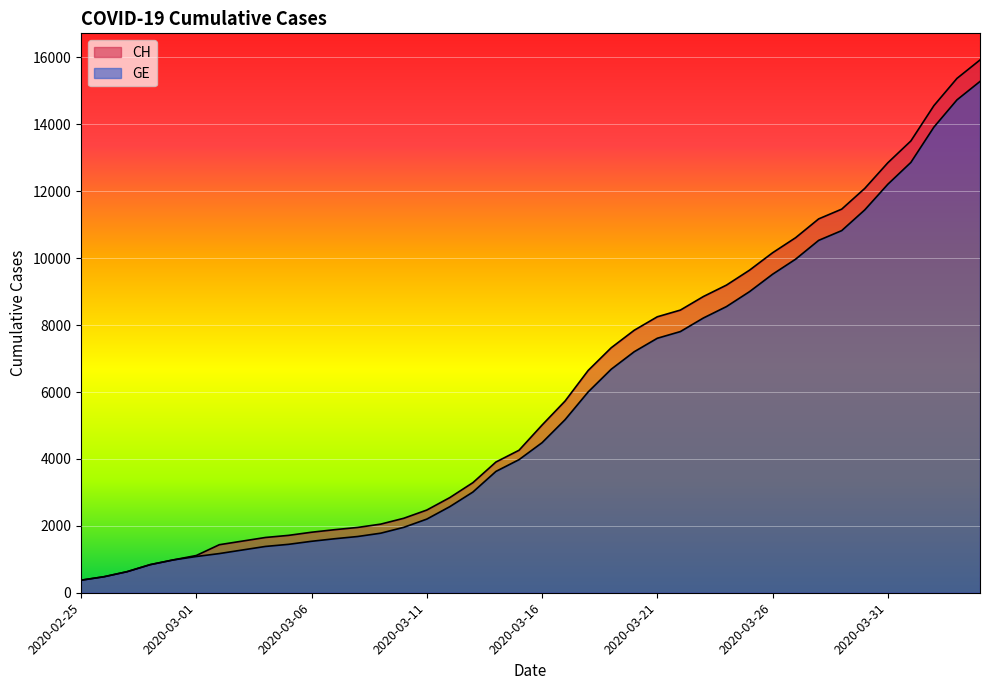

What is the label of the 4th point from the right?

2020-04-01